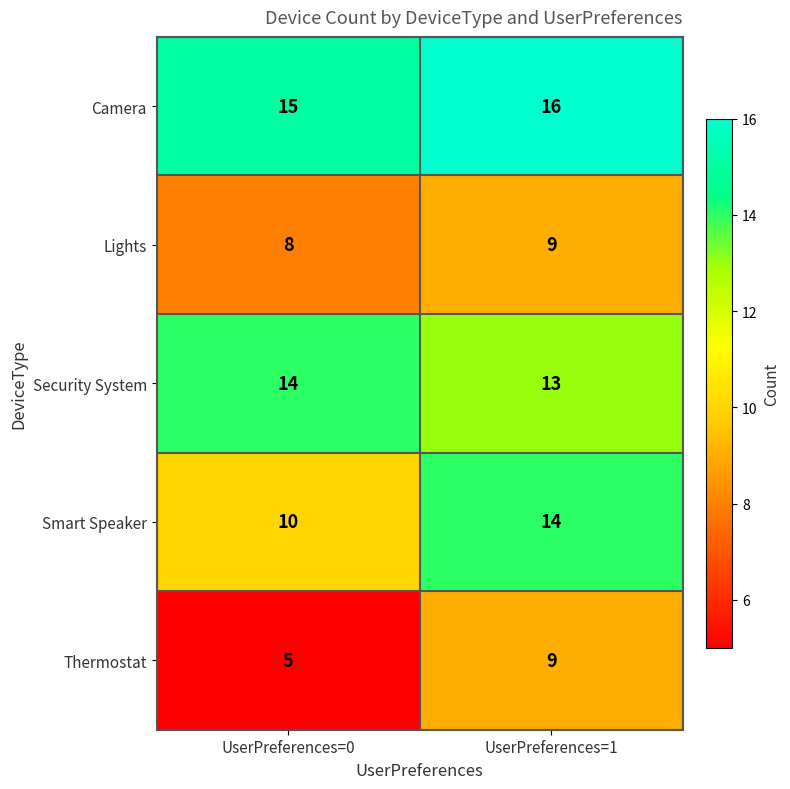

Is the value of Lights at UserPreferences=1 greater than the value of Security System at UserPreferences=1?

No